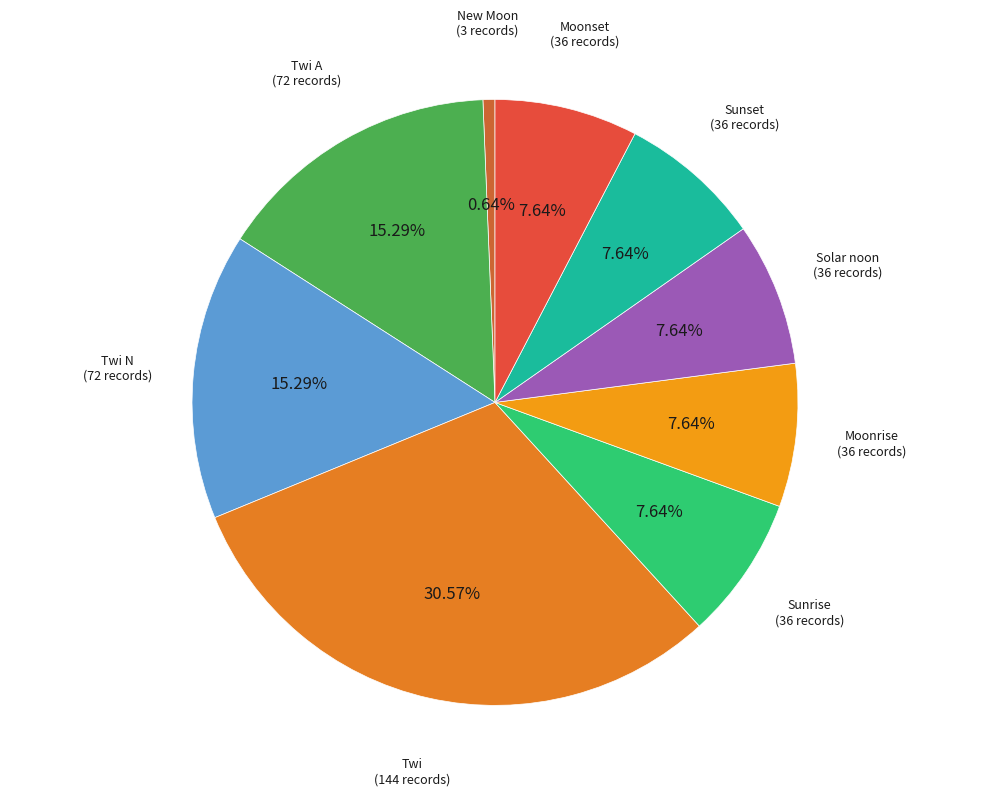

Is Moonrise the majority of the pie?

No